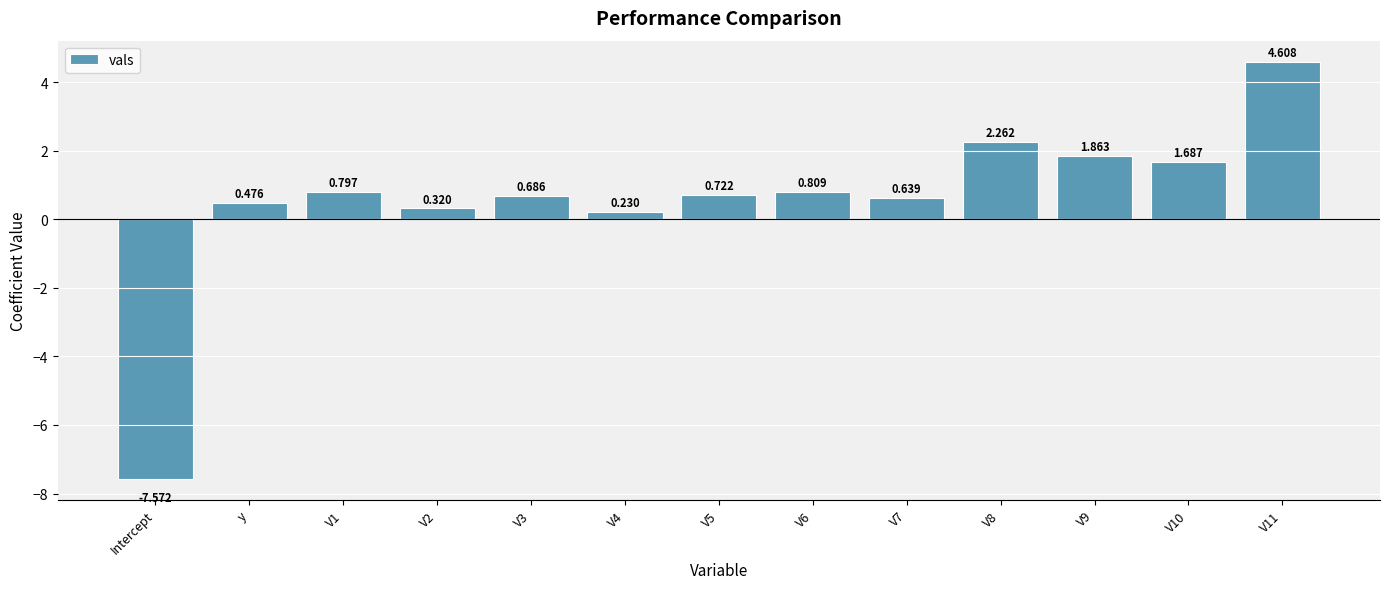

Where does the data first go above 0?

y